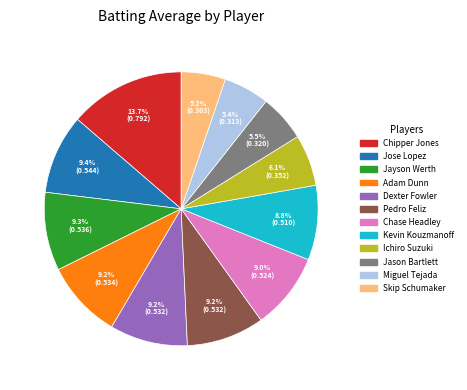

How many slices are in this pie chart?

12